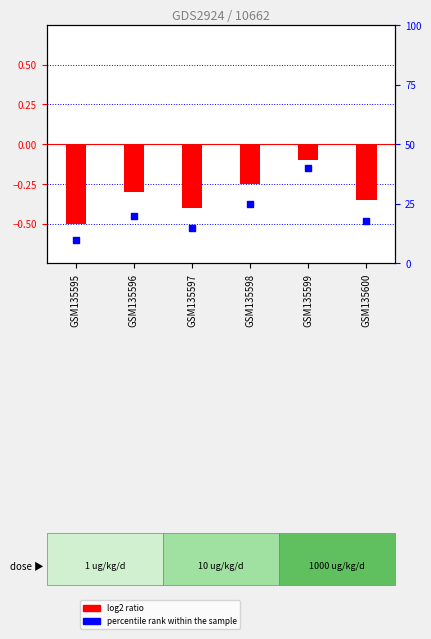

Which series has the largest total across all categories?

percentile rank within the sample